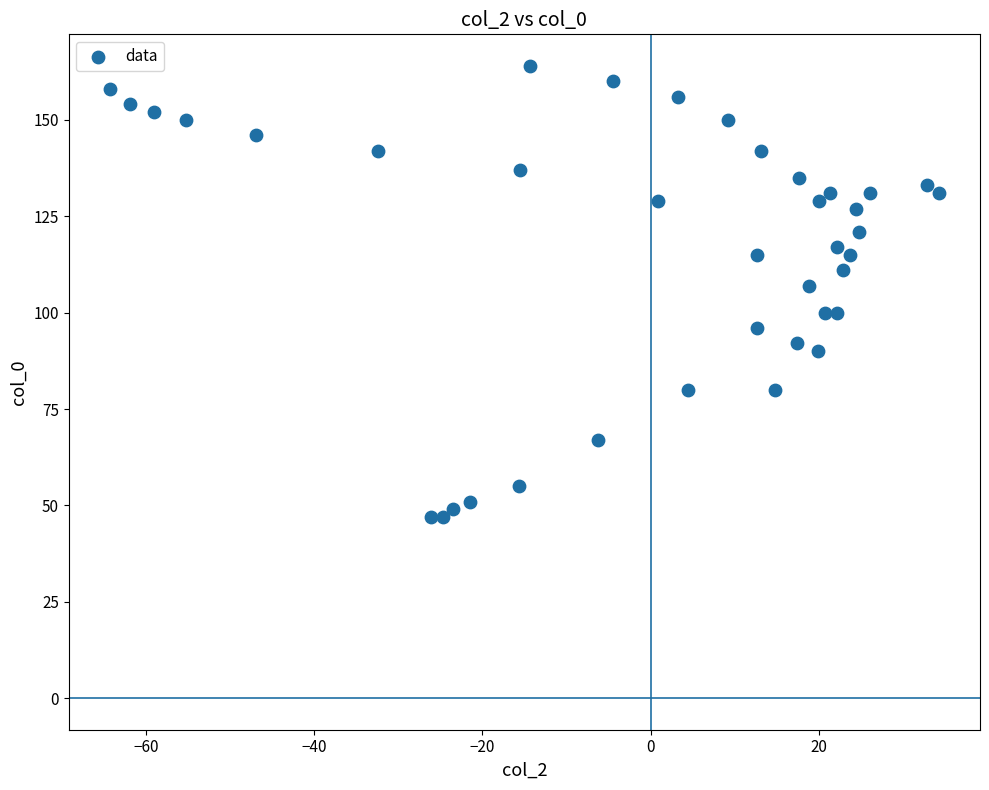

What Y value in the scatter plot is closest to 105?

107